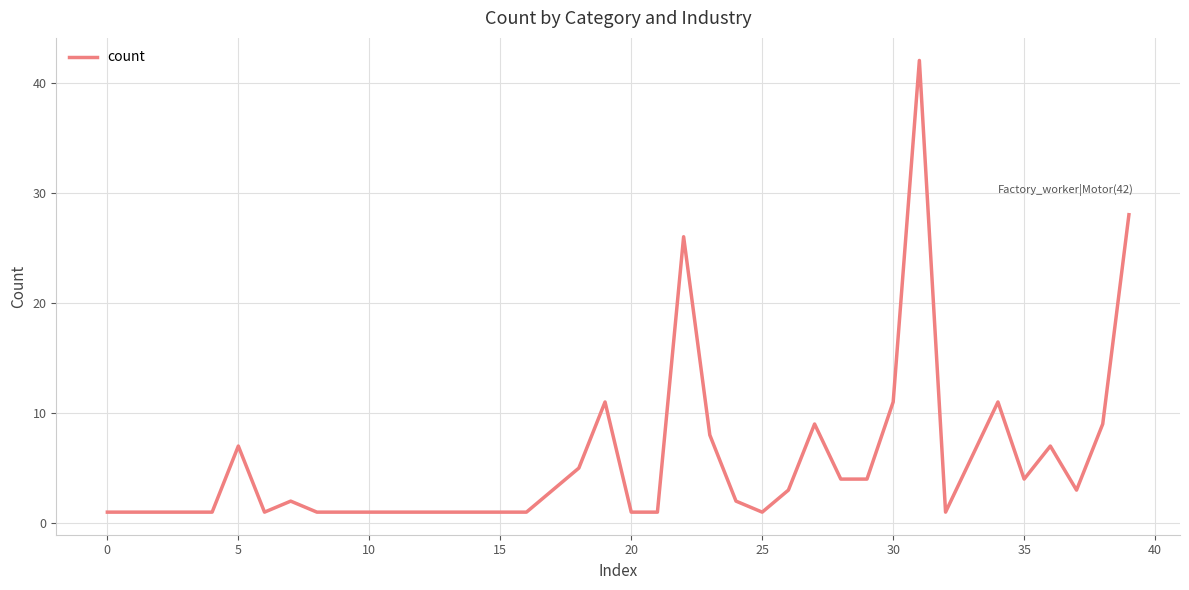

What is the difference between the maximum and minimum values?

41